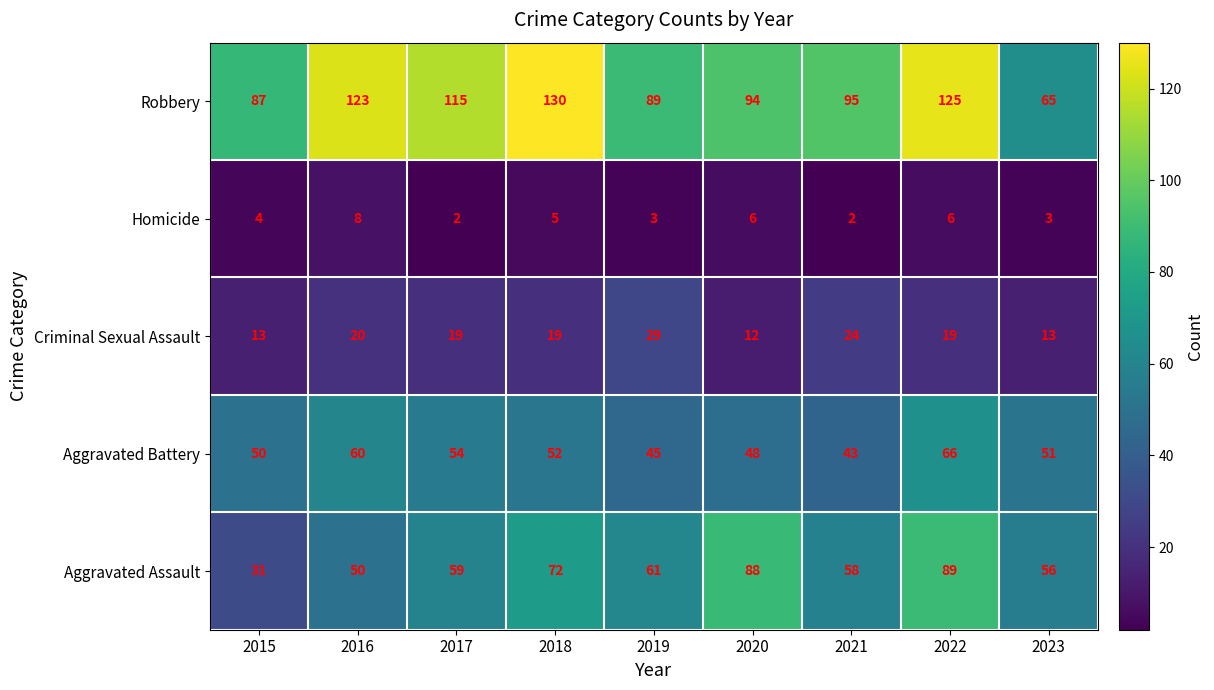

Which series has the widest spread of values?

Robbery